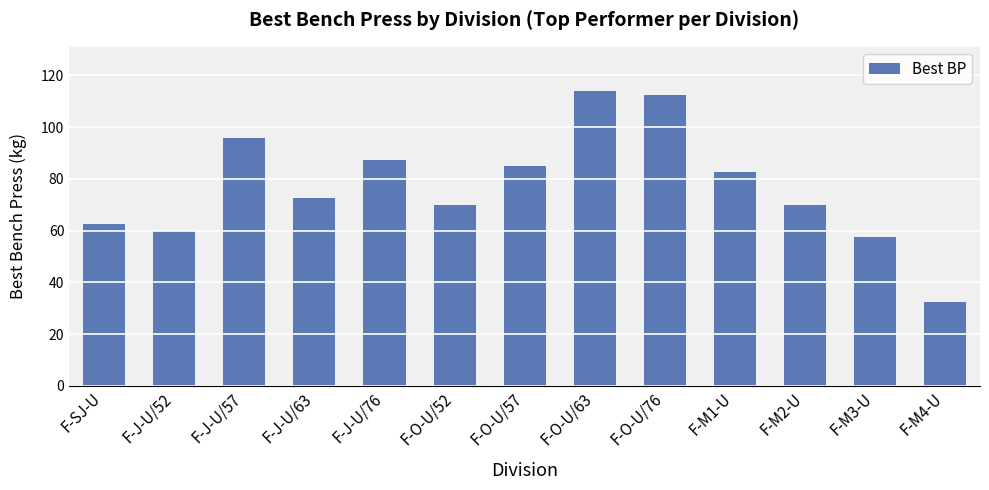

Is it true that the value at F-M2-U is 70.0?

True